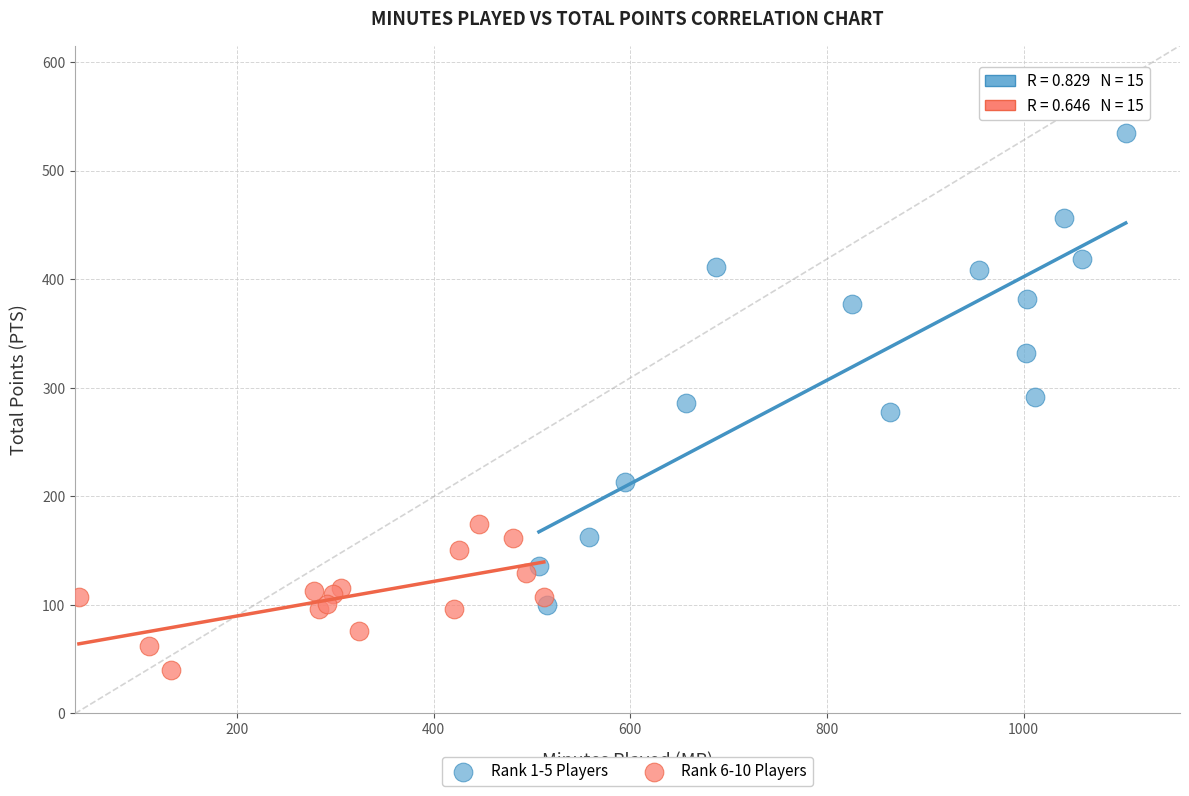

Which series contains the lowest Y value?

Rank 6-10 Players